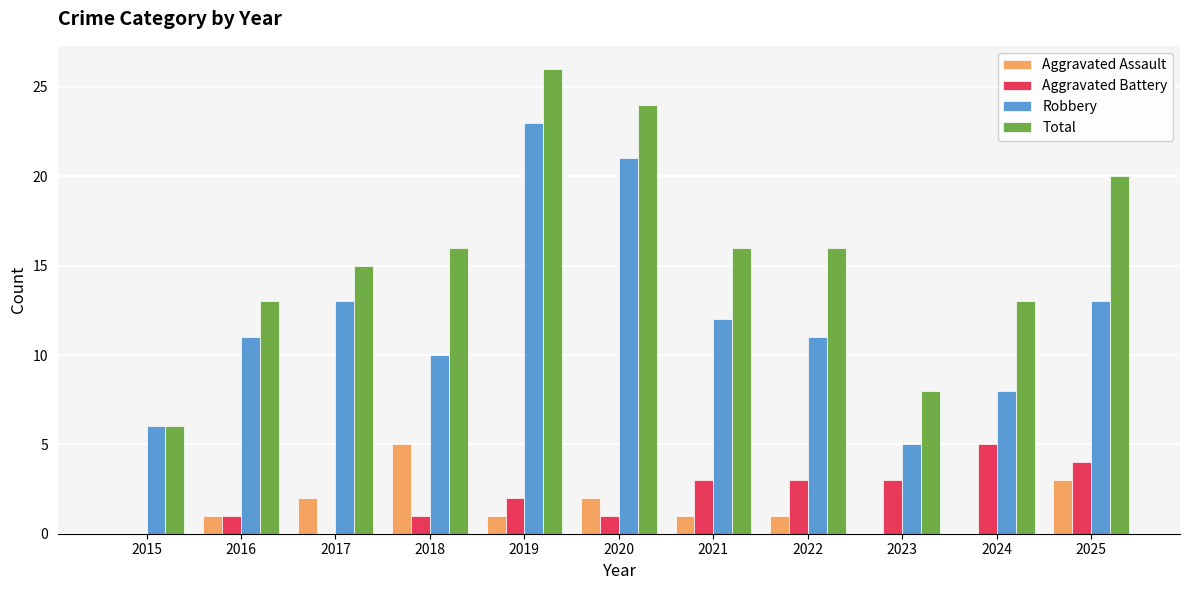

The Aggravated Battery series shows 1 at 2020. True or false?

True